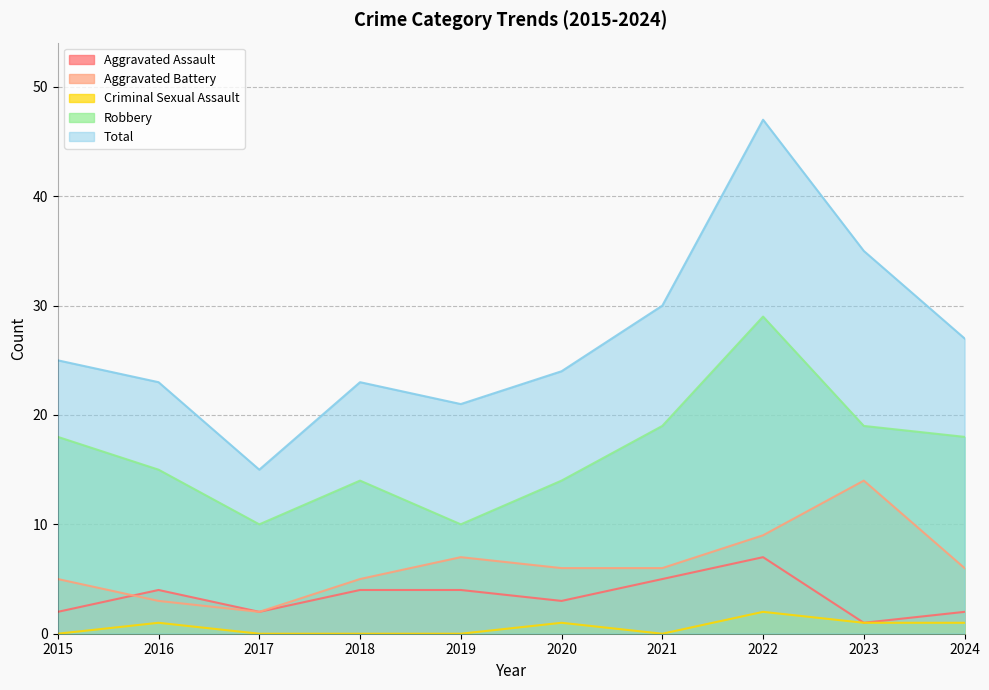

In Aggravated Assault, how many points are lower than both neighbors (excluding endpoints)?

3